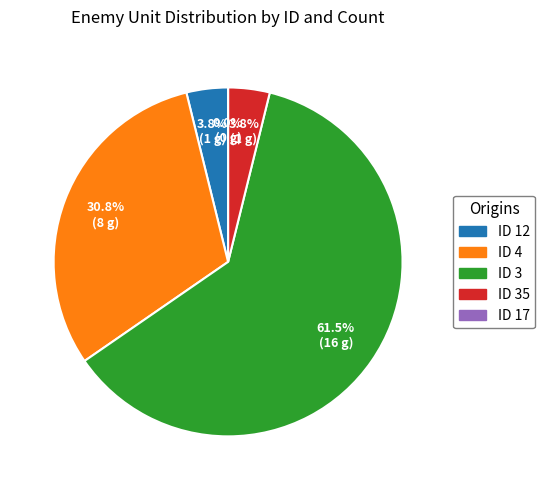

To the nearest percent, what percentage of the pie is 12?

4%